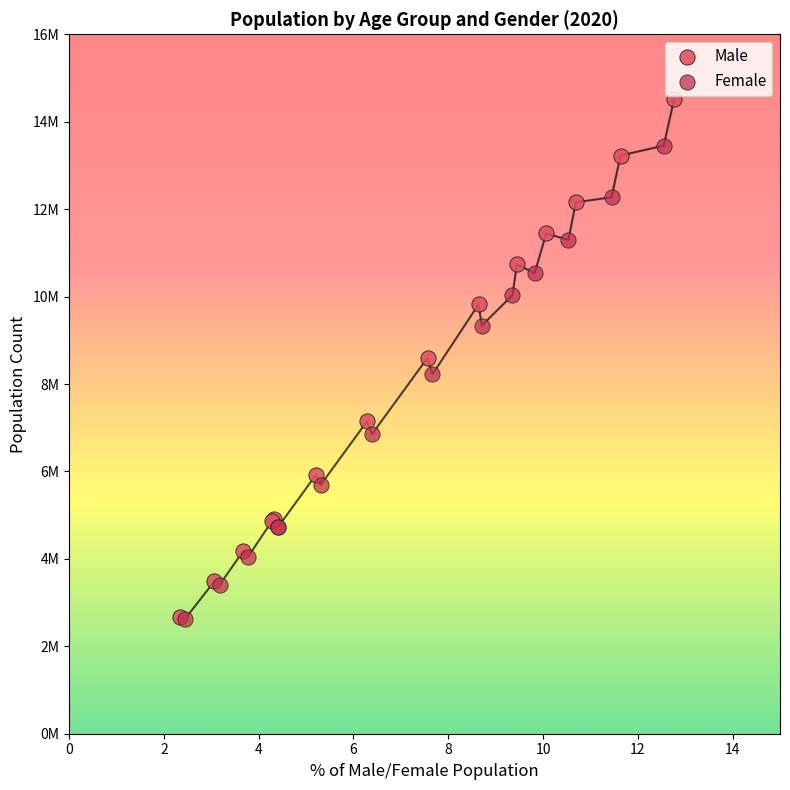

Which series contains the highest Y value?

Male